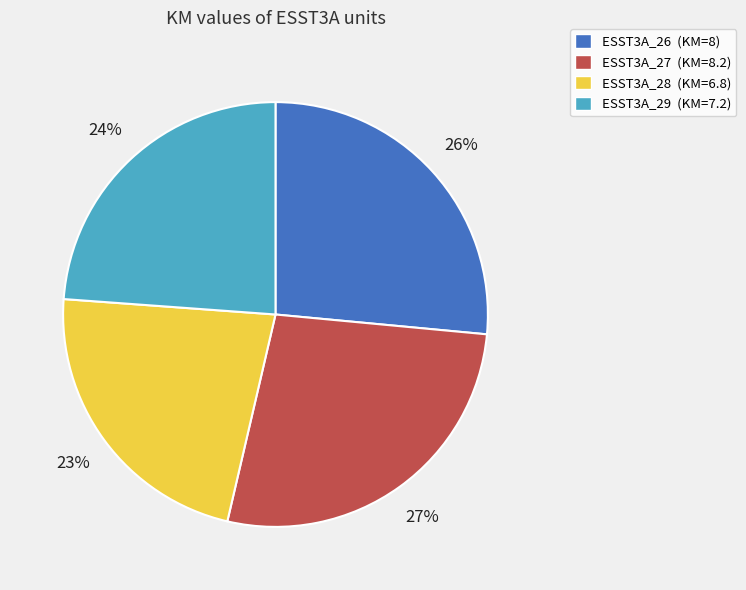

What is the smallest slice in the pie chart?

ESST3A_28